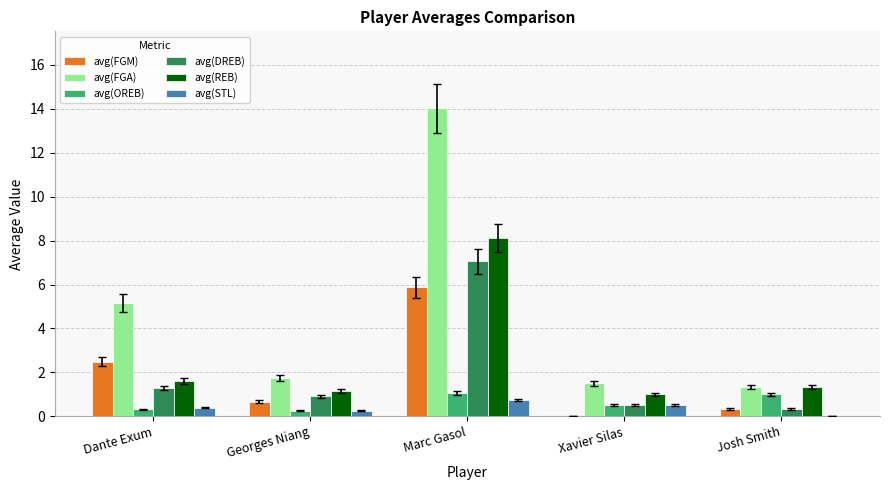

Which series changed the most between Marc Gasol and Xavier Silas?

avg(FGA)